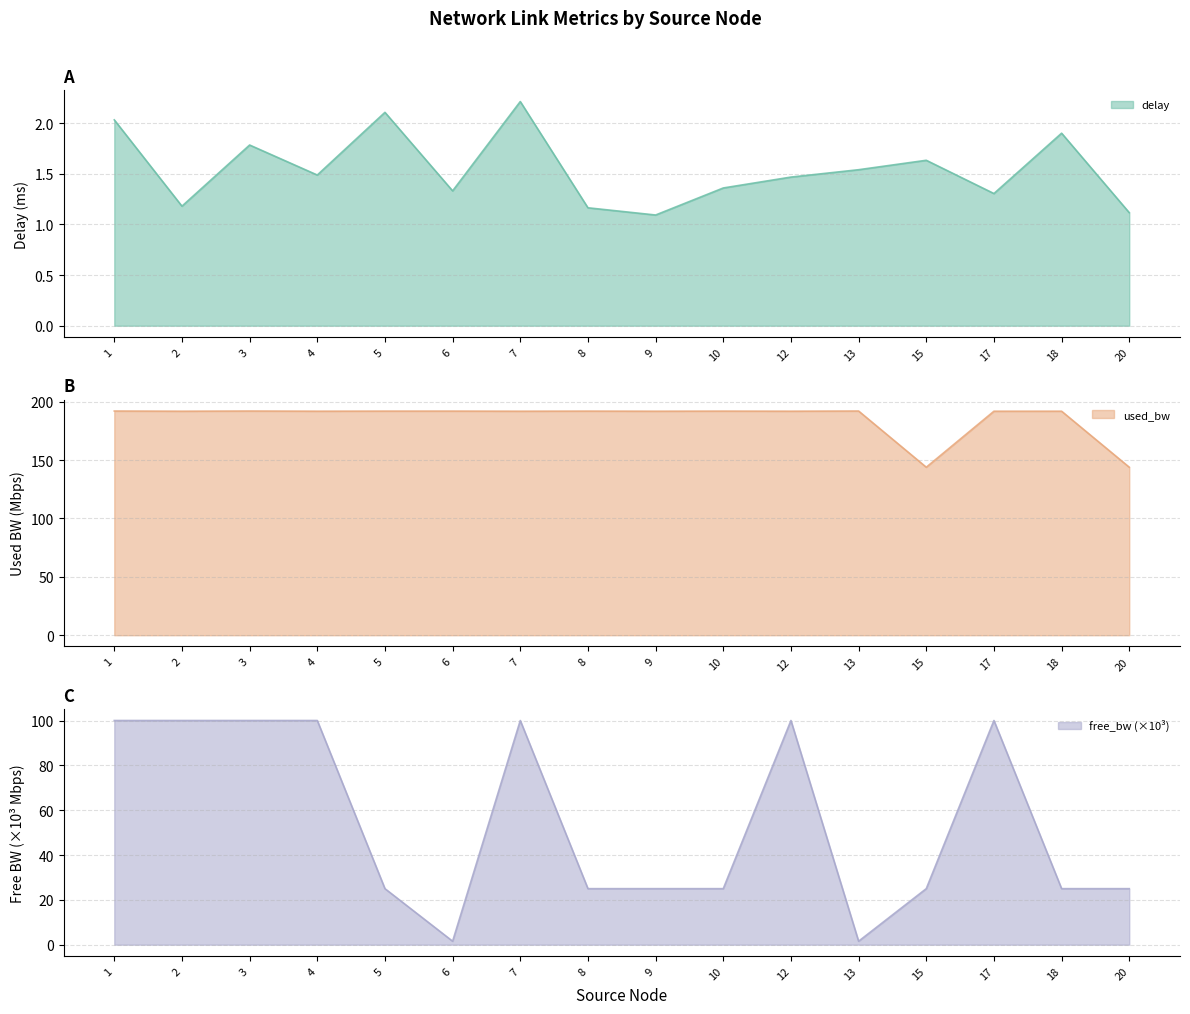

What is the total value across all series at 12?

293.4